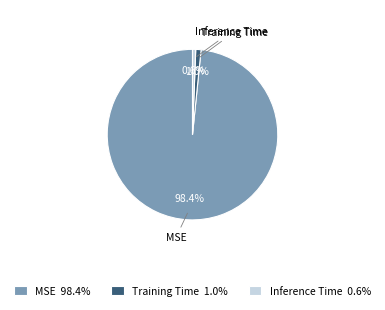

Between Training Time and MSE, which is larger?

MSE